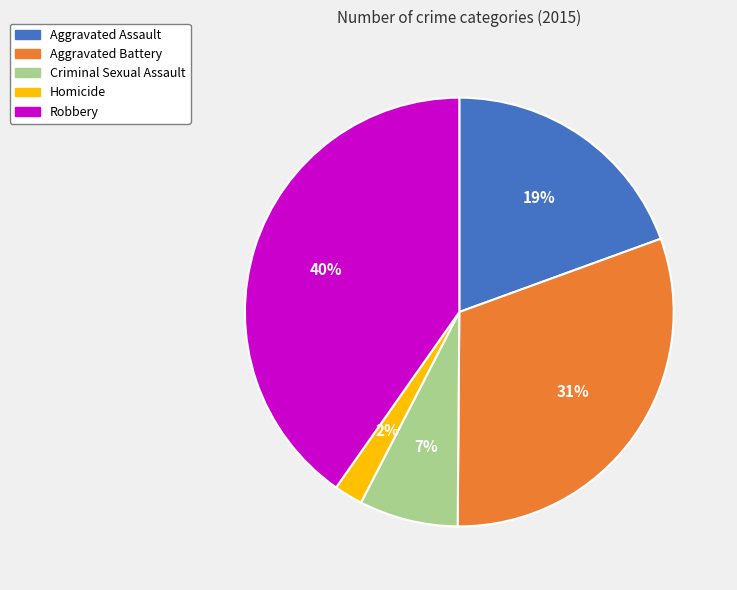

To the nearest percent, what is the combined percentage of Robbery and Homicide?

42%